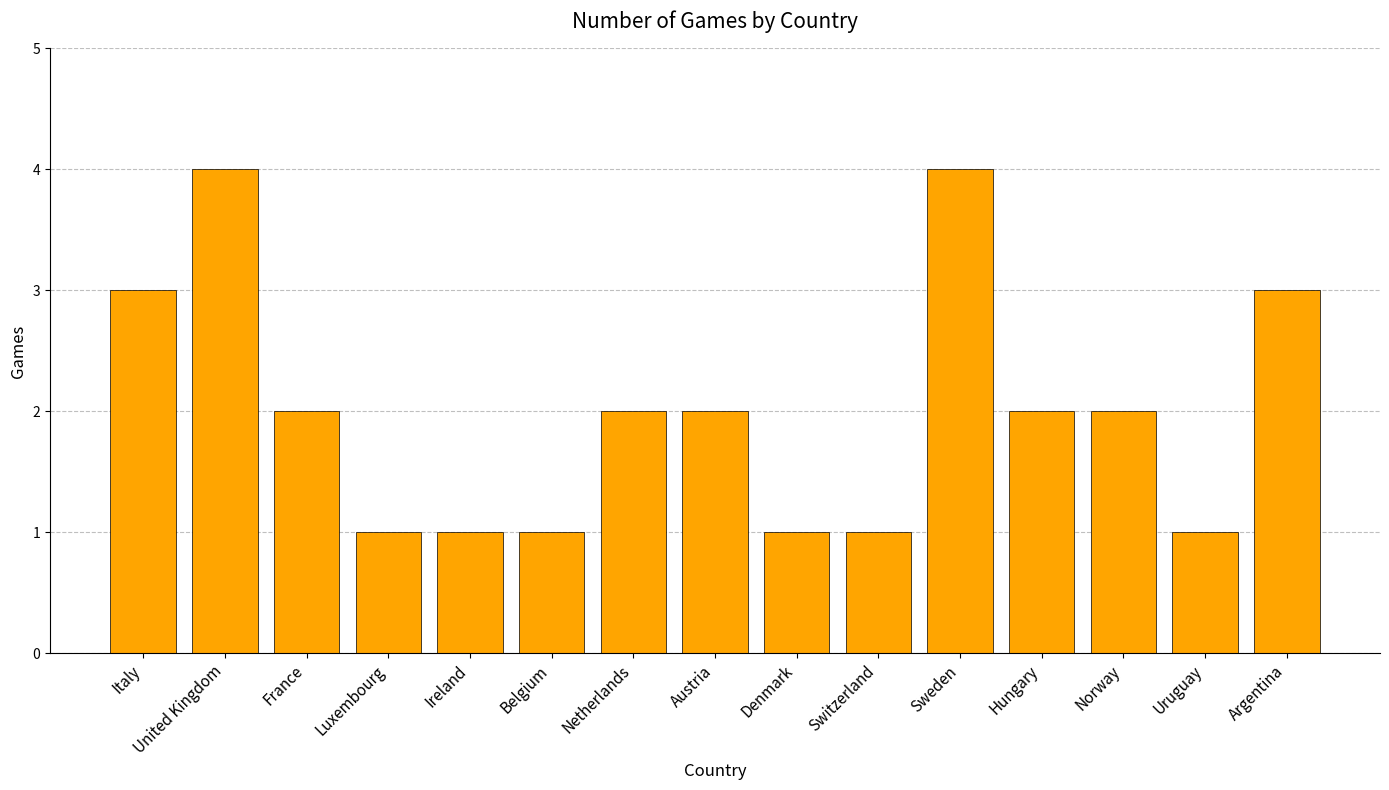

What is the ratio of the value at Denmark to the value at Luxembourg?

1.0